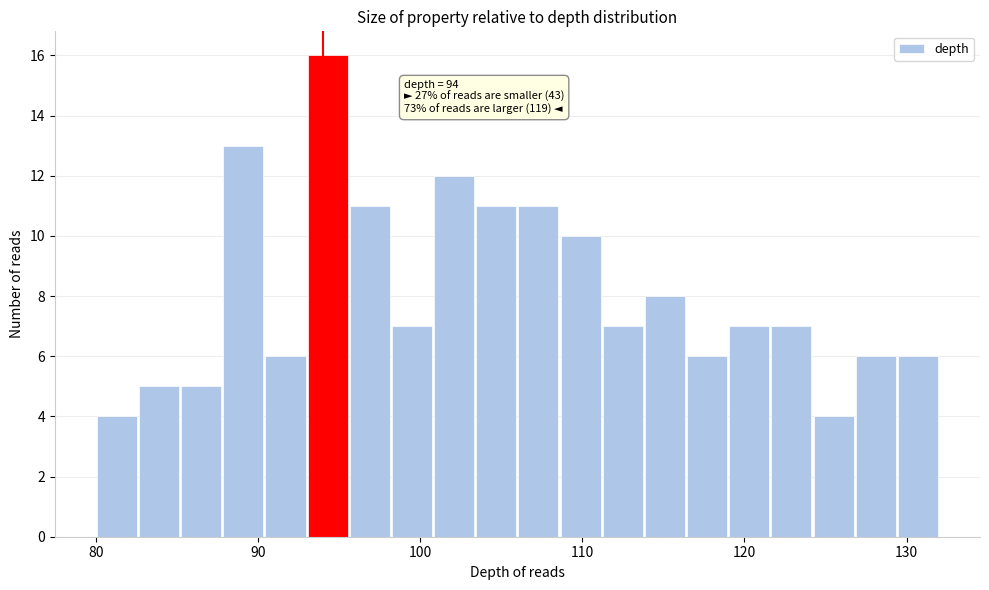

Read against the x-axis, roughly where is the centre of the tallest bar?

94